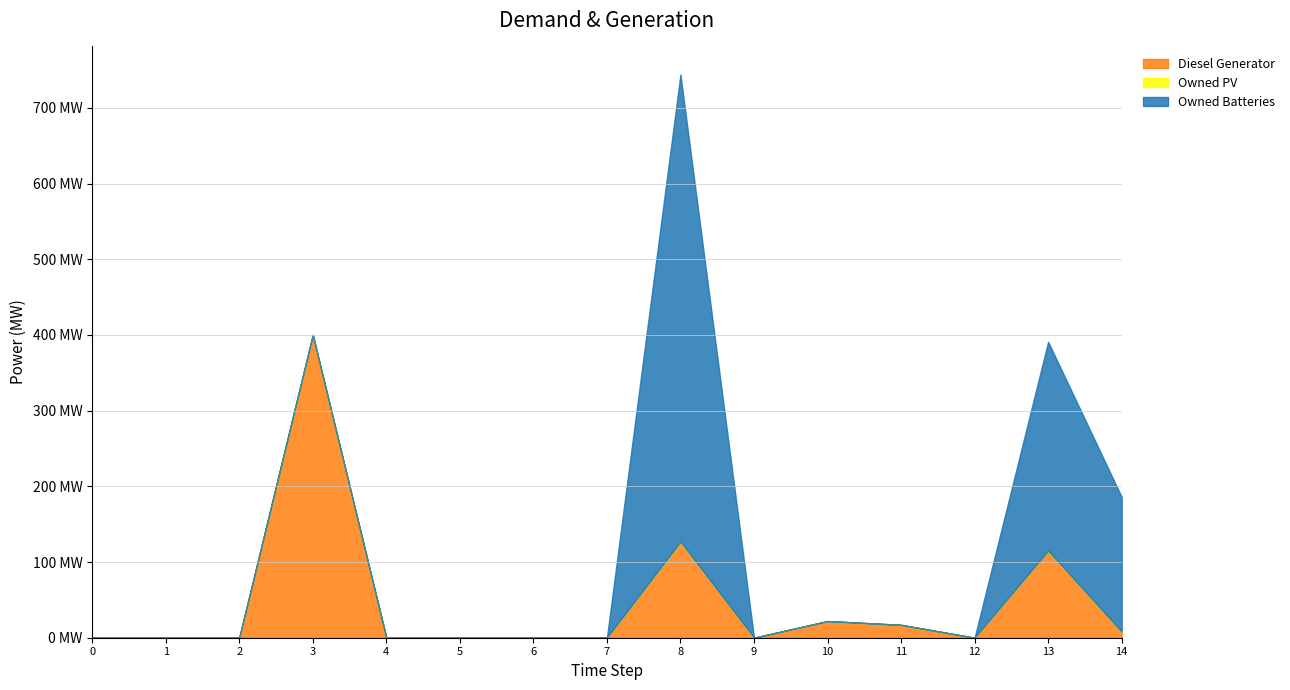

How many data points does each series have?

15